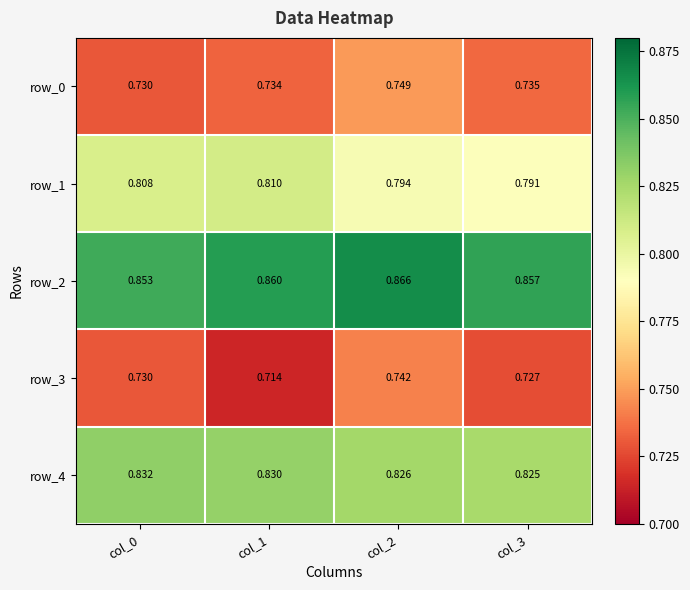

Is the value of row_0 at col_2 greater than the value of row_2 at col_2?

No